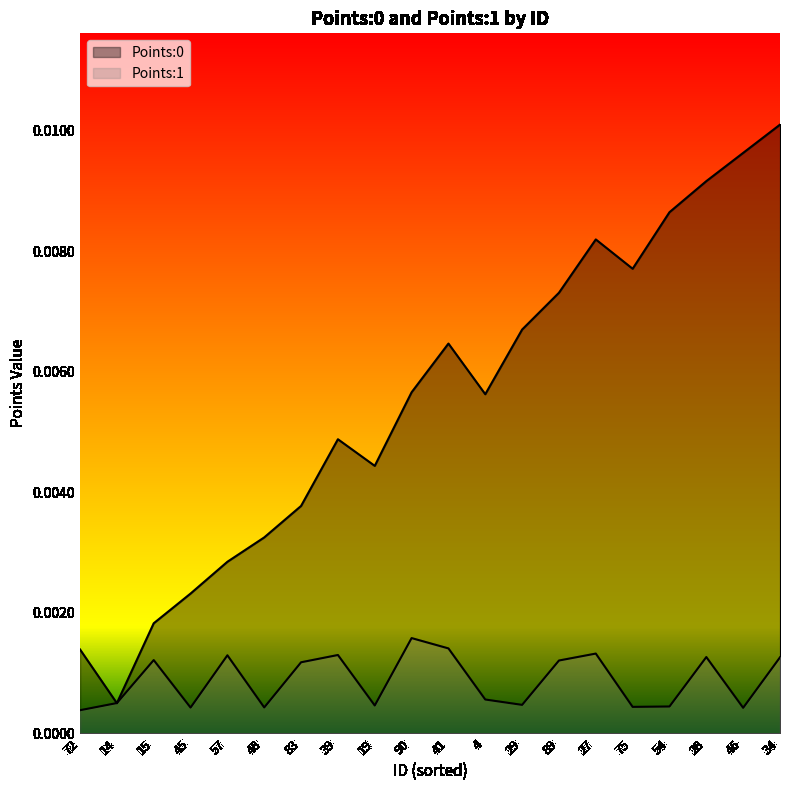

The value of Points:0 at 14 is 0.0. True or false?

False